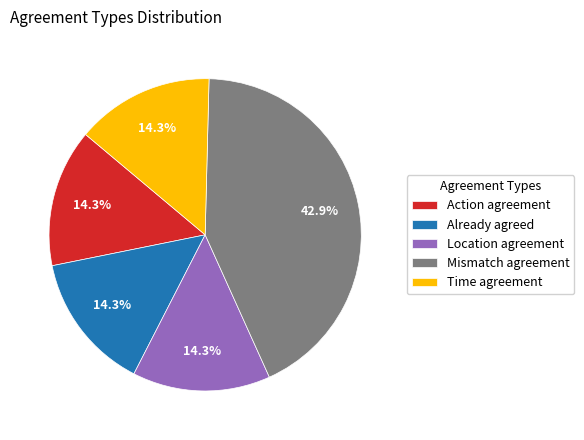

Which has a higher value, Time agreement or Mismatch agreement?

Mismatch agreement